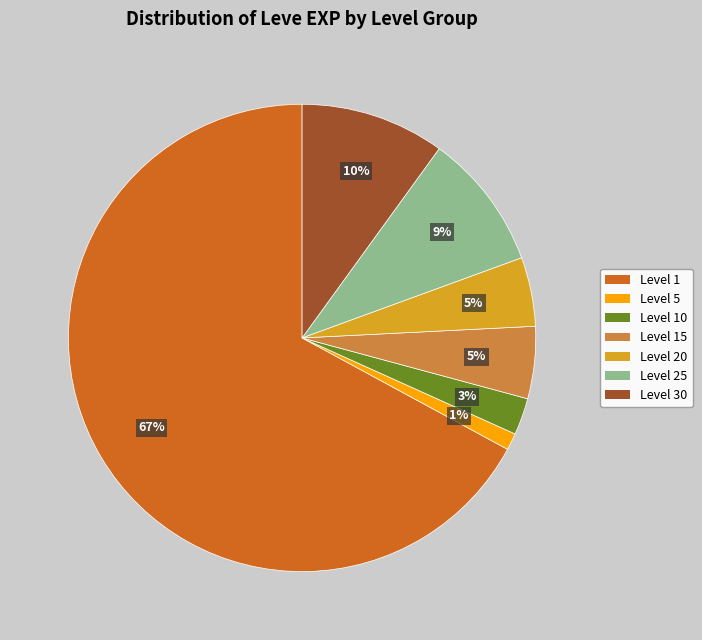

To the nearest percent, what is the difference between the largest and smallest slice percentages?

66%